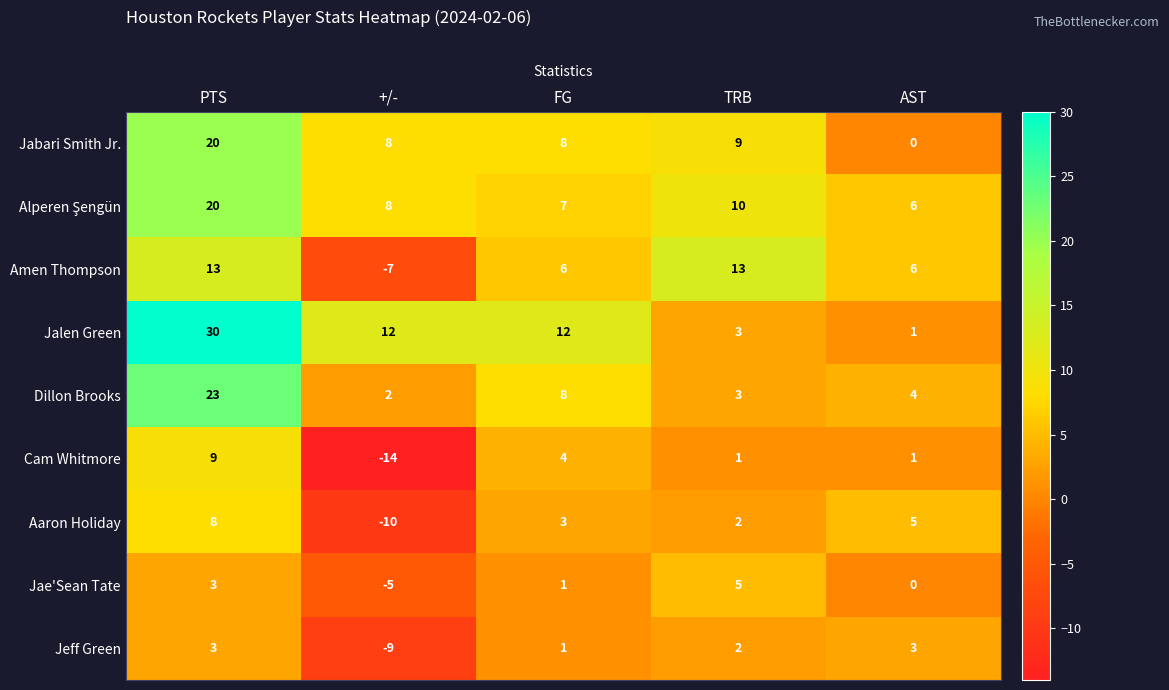

The Jalen Green series shows 2 at AST. True or false?

False